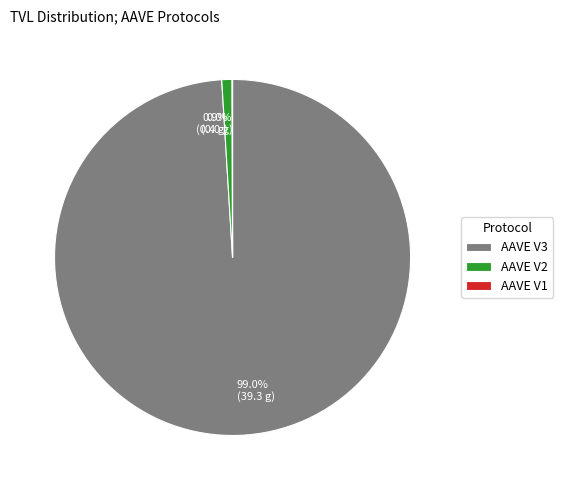

What percentage is the AAVE V3 slice, to the nearest percent?

99%